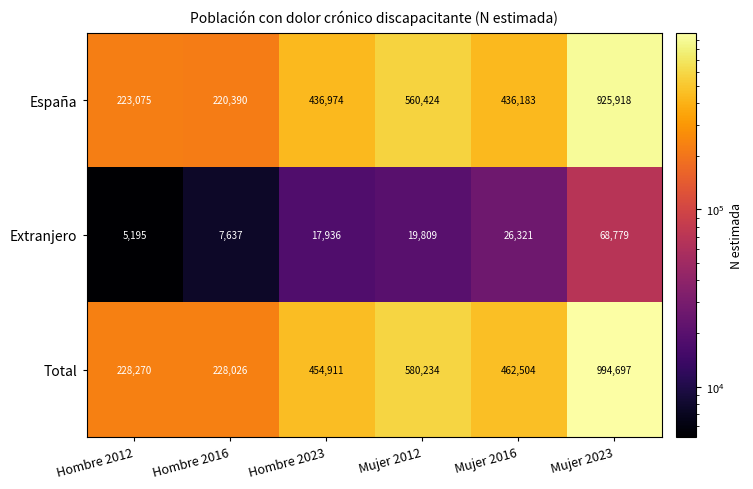

Which series has the largest total across all categories?

Total